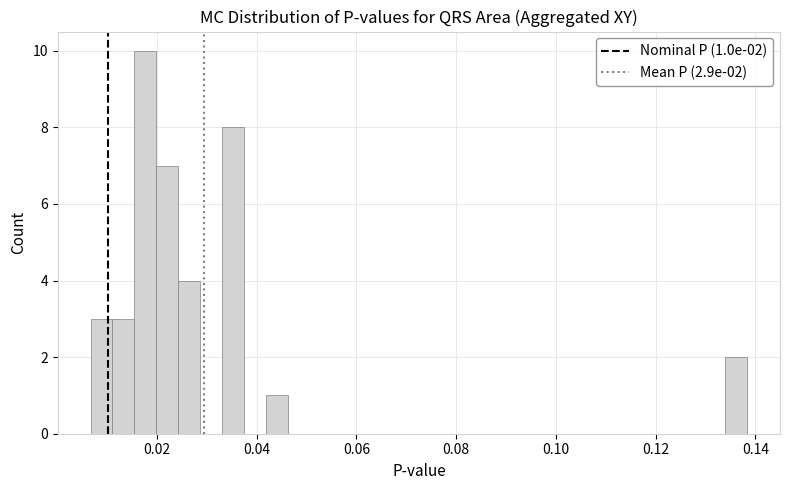

Around what value on the x-axis is the tallest bar? Give the approximate position of its centre, as read against the axis.

0.018